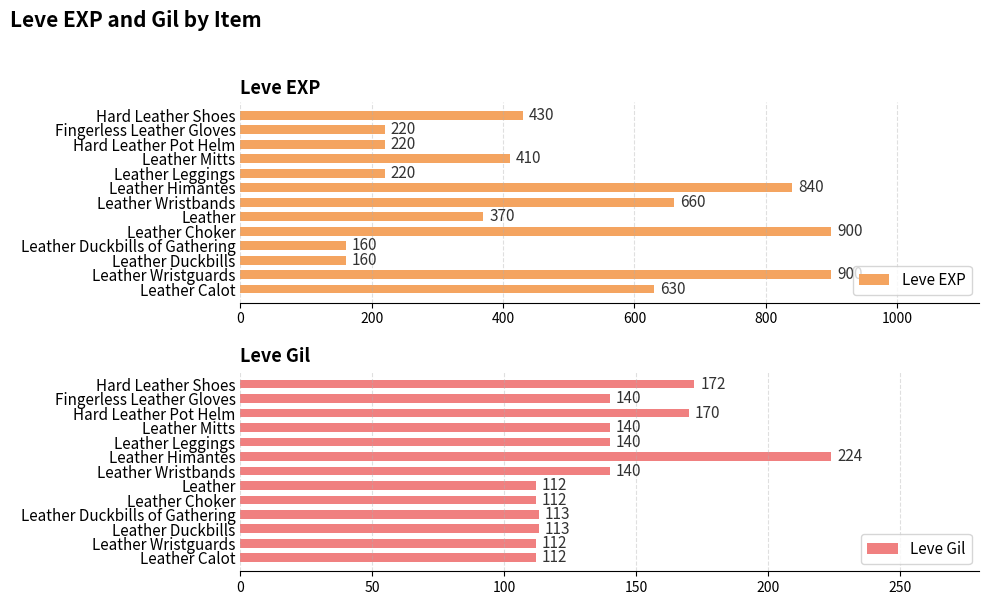

True or false: Leve EXP has a value of 660 at Leather Wristbands.

True